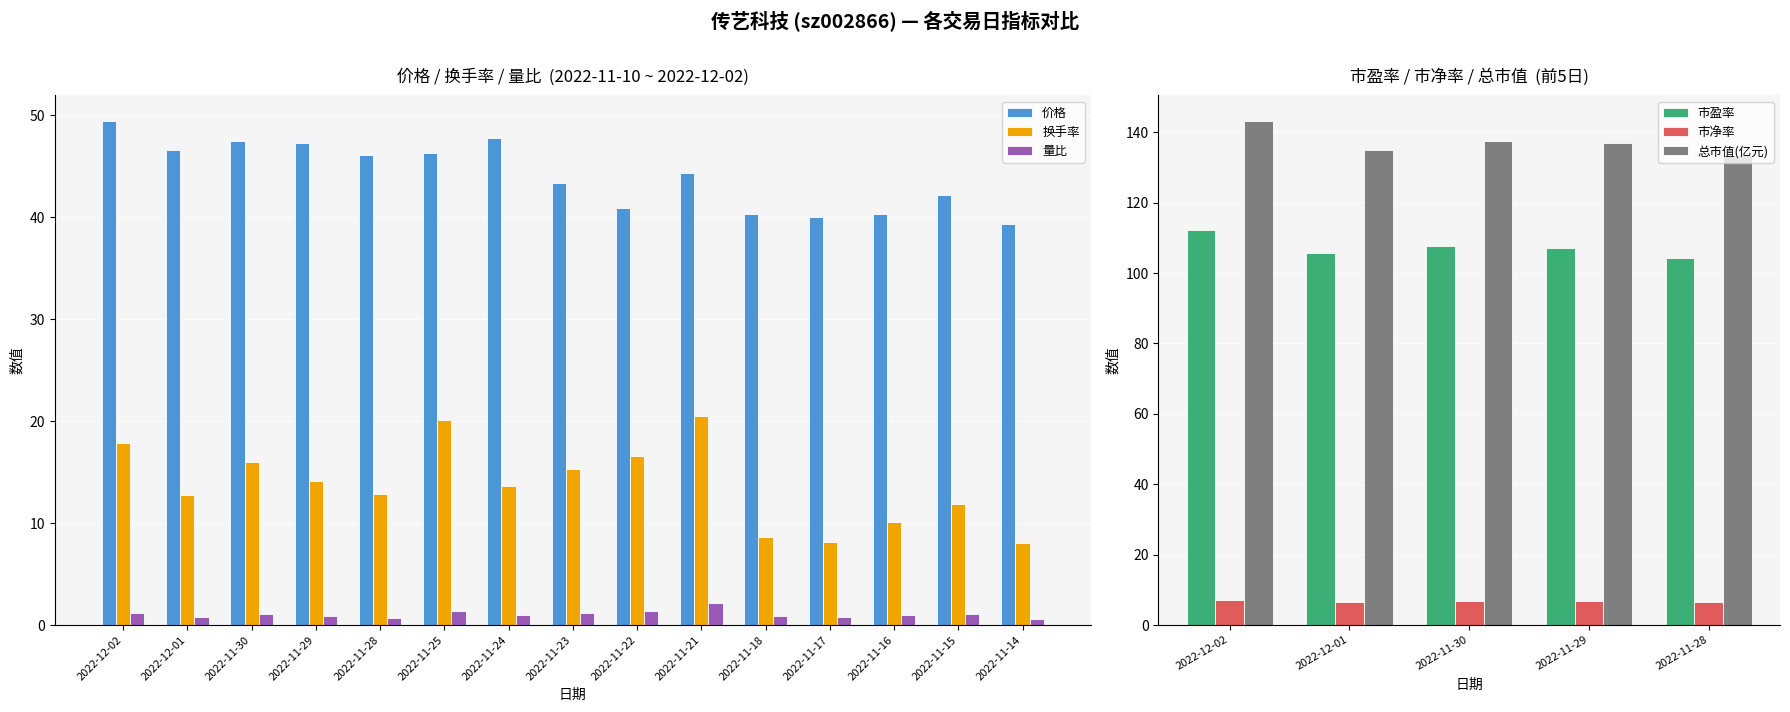

What is the difference between the second highest and minimum values in the 价格 series?

8.4